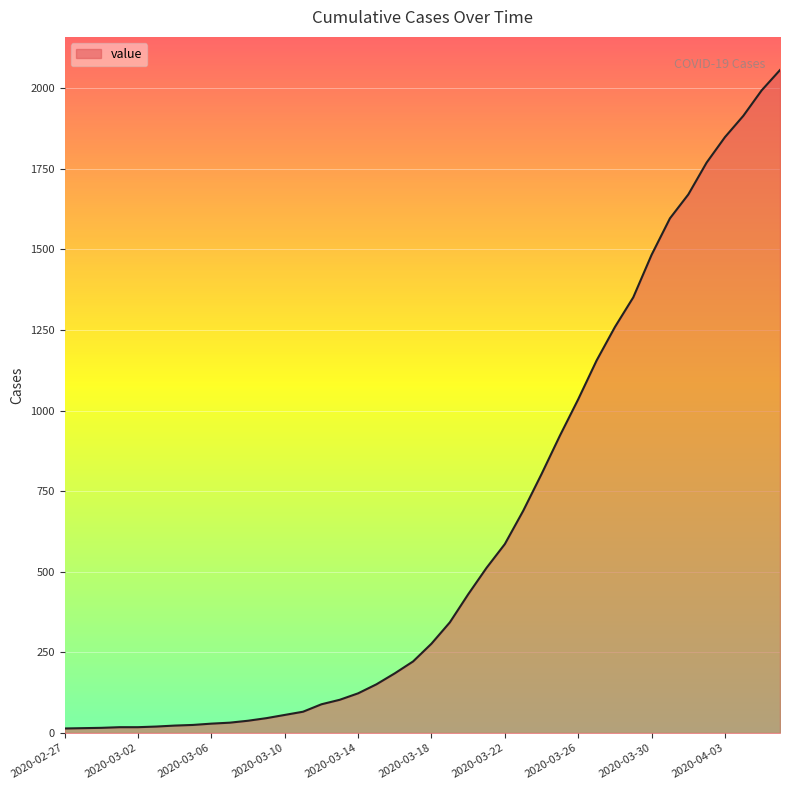

What is the greatest value displayed?

2056